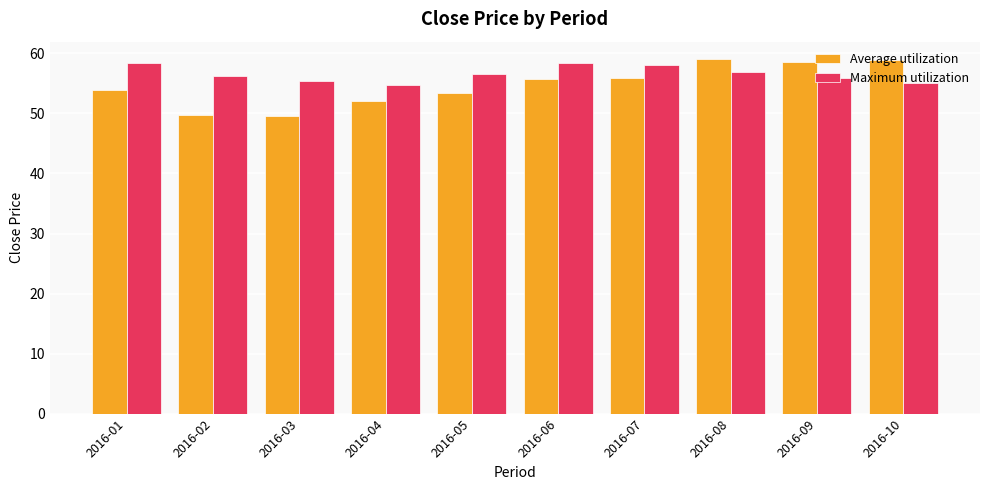

How many bars are there in each group?

2